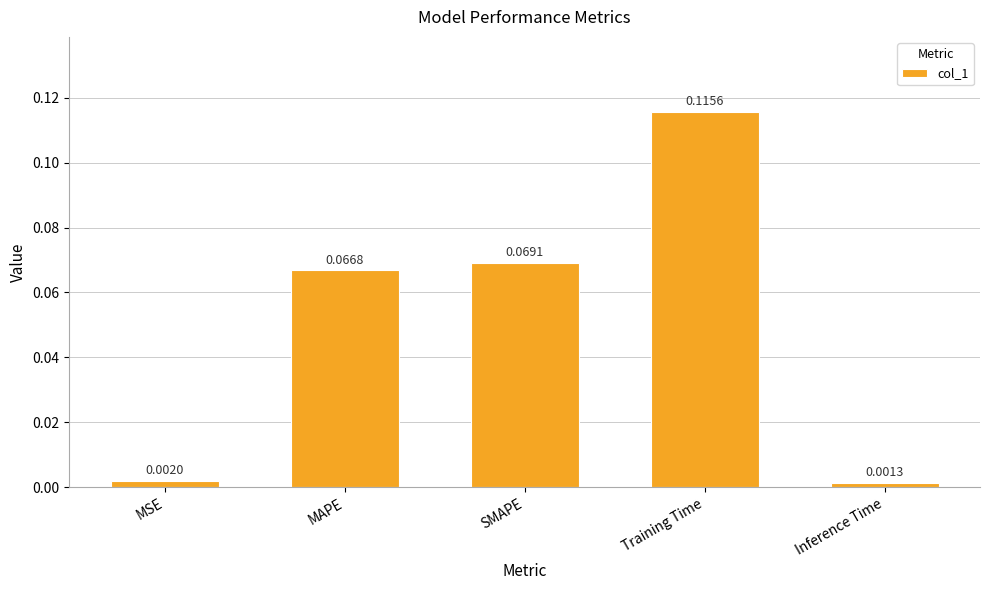

Which has a higher value, Inference Time or SMAPE?

SMAPE